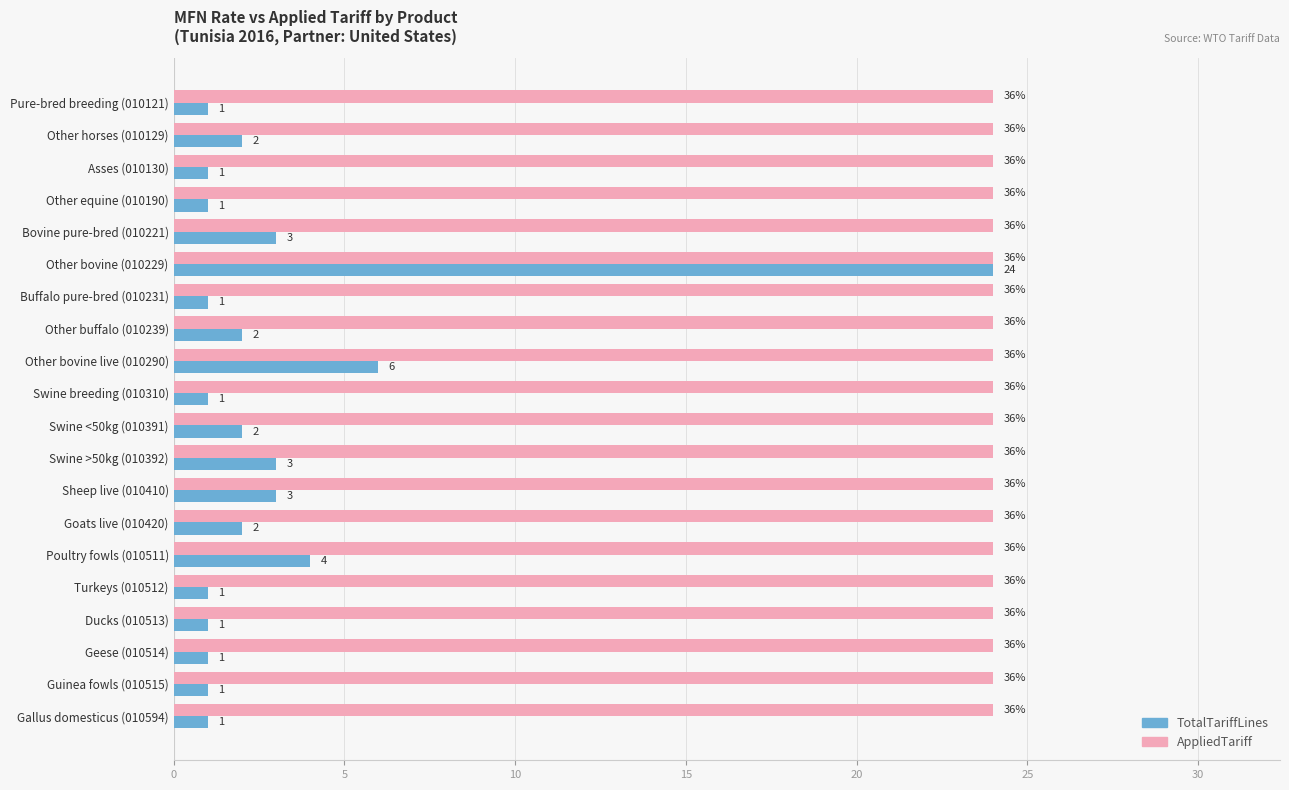

What is the difference between the TotalTariffLines values at Other bovine live (010290) and Swine <50kg (010391)?

4